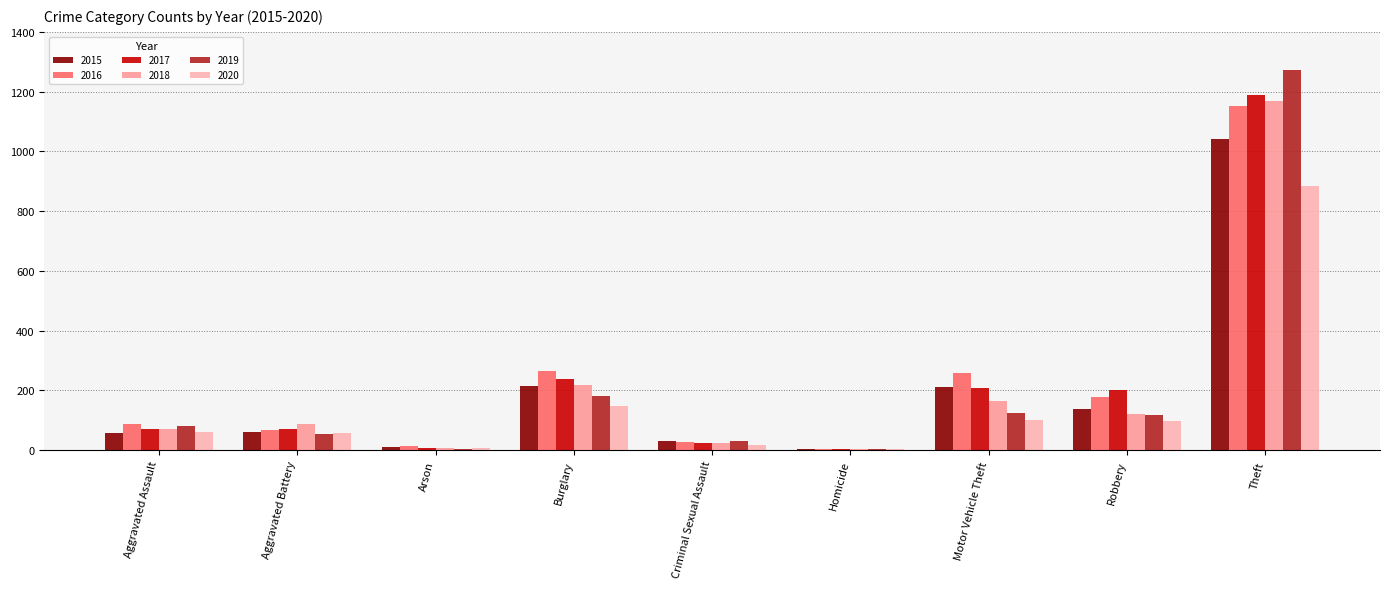

How many data points does each series have?

9